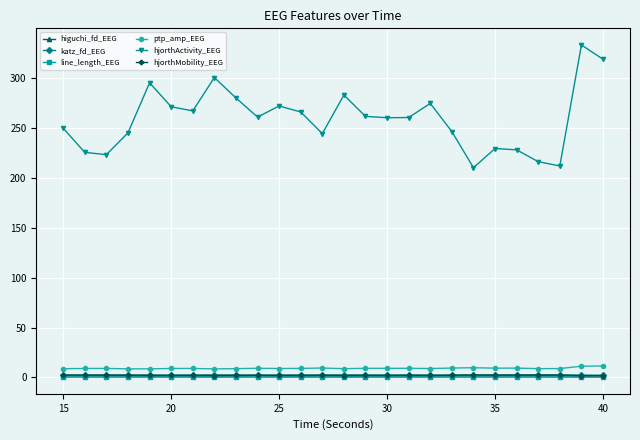

What is the value of the hjorthActivity_EEG point at the 10th from the left?

261.0